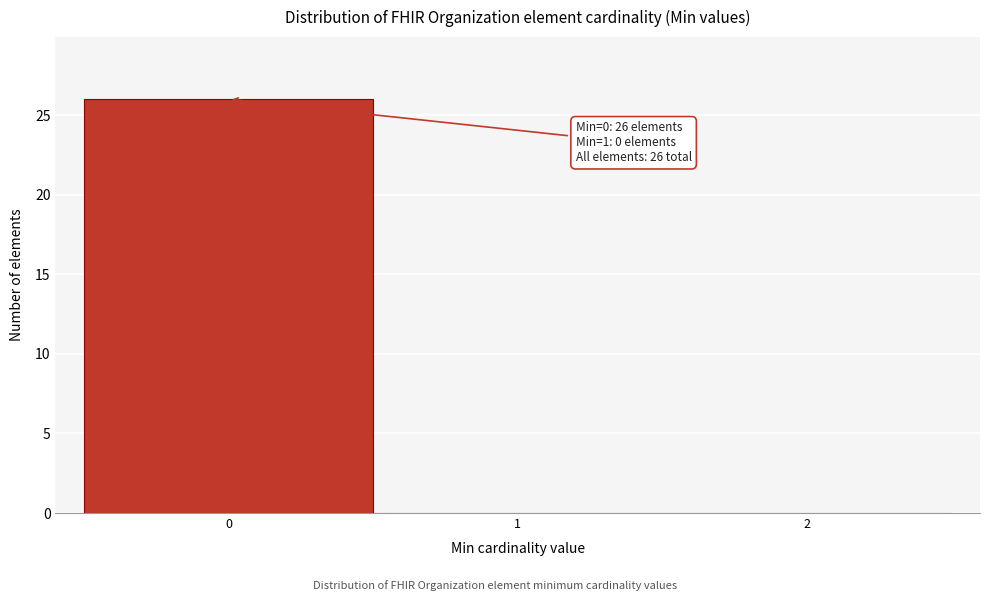

Over which range of the x-axis is the bar tallest?

-0.5 to 0.5